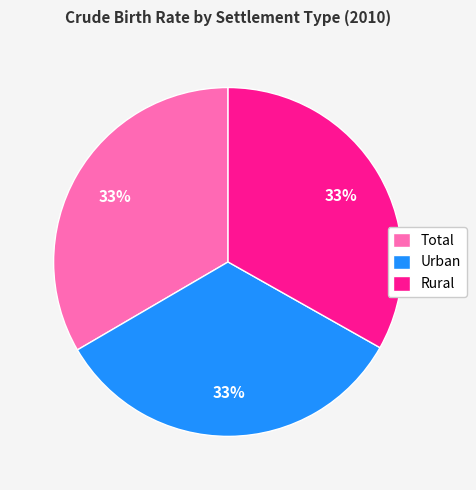

To the nearest percent, what is the combined percentage of Urban and Total?

67%